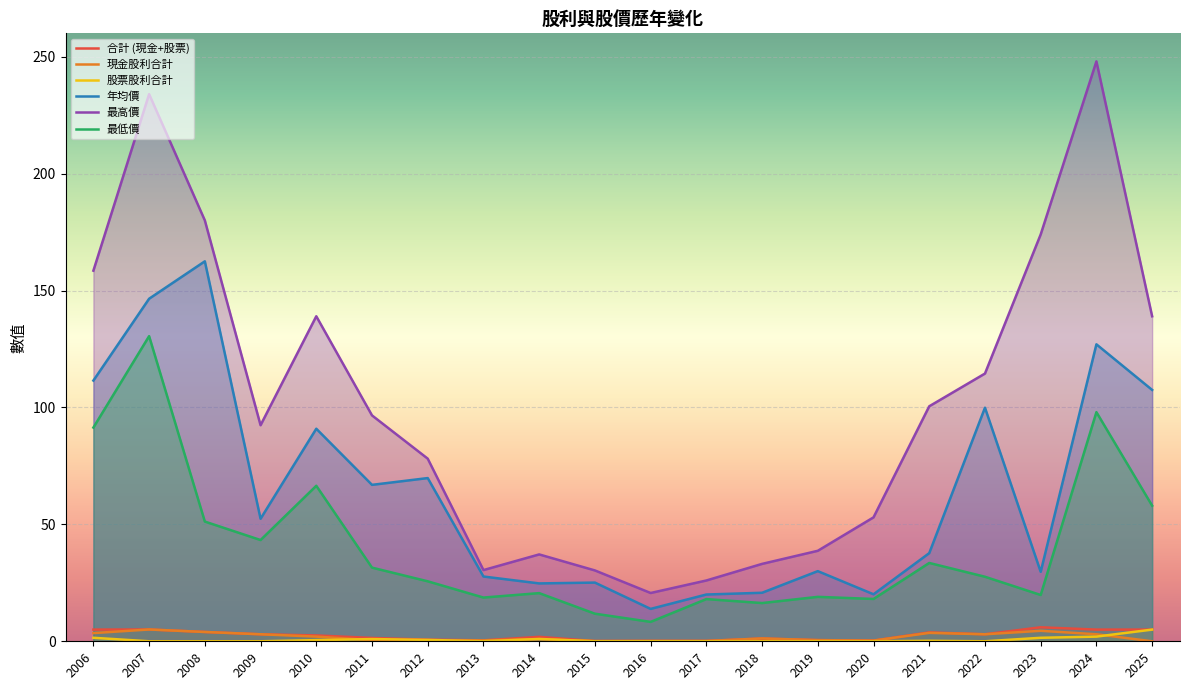

How many interior local peaks does the 年均價 series have?

7